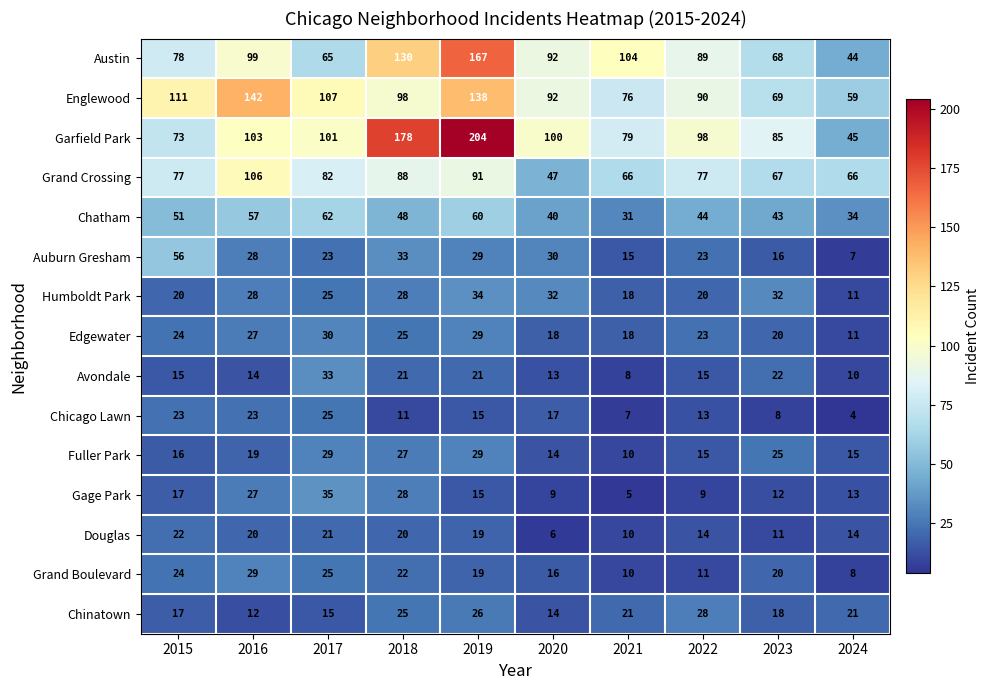

The Garfield Park series shows 165 at 2022. True or false?

False